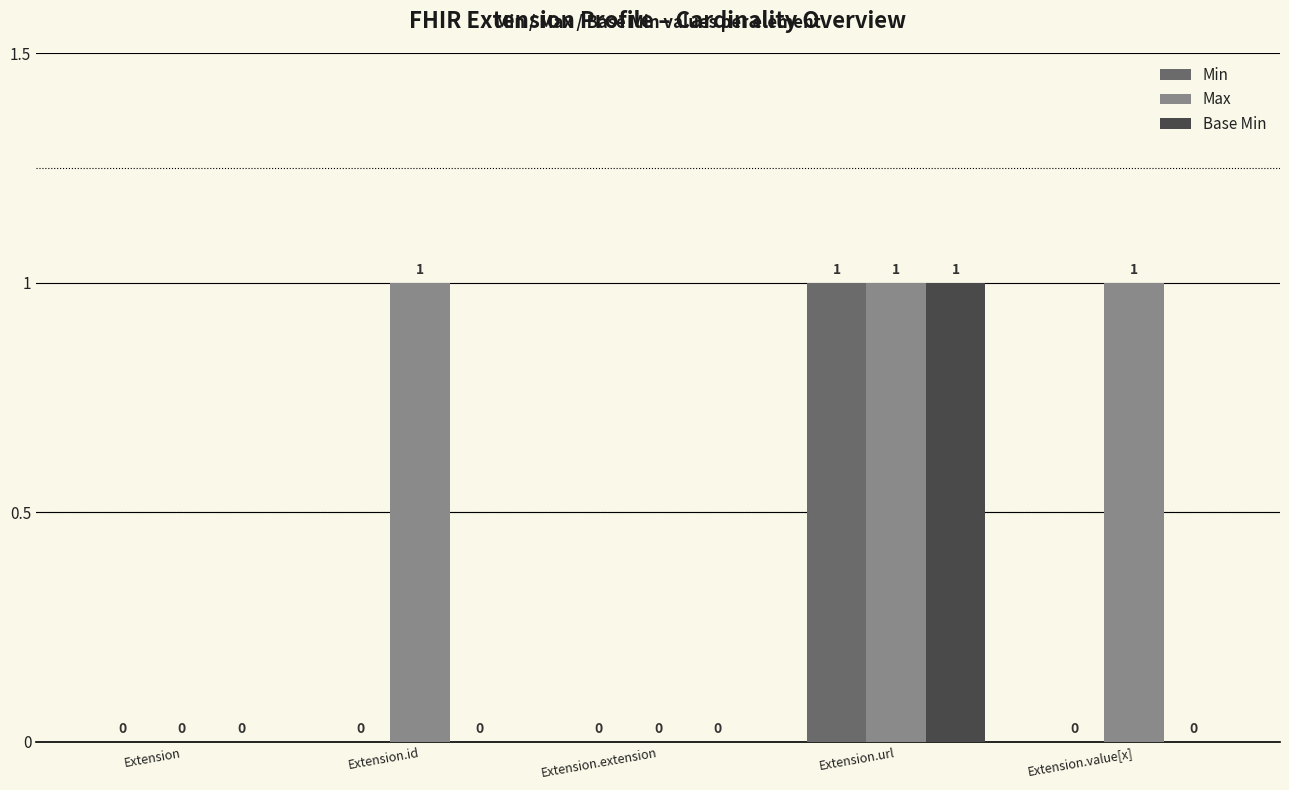

True or false: Max has a value of 1 at Extension.

False